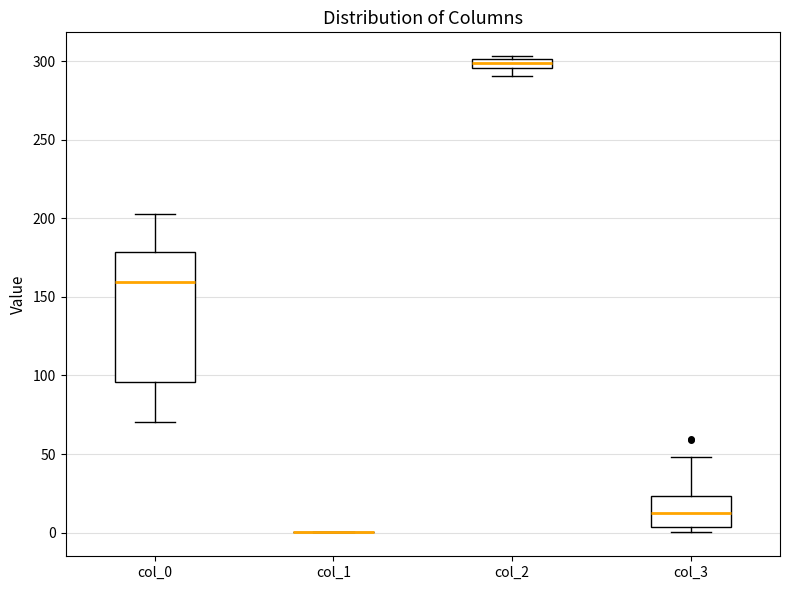

Comparing the boxes themselves (not the whiskers), which one is the tallest?

col_0